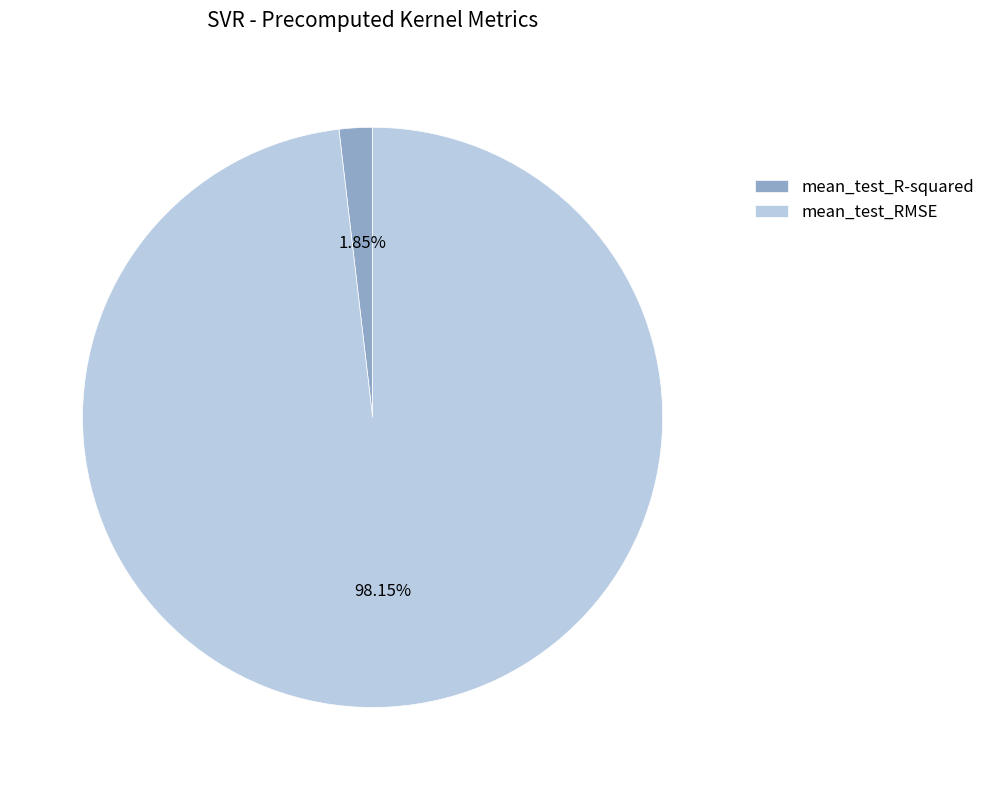

The mean_test_R-squared slice represents 12% of the pie. True or false?

False